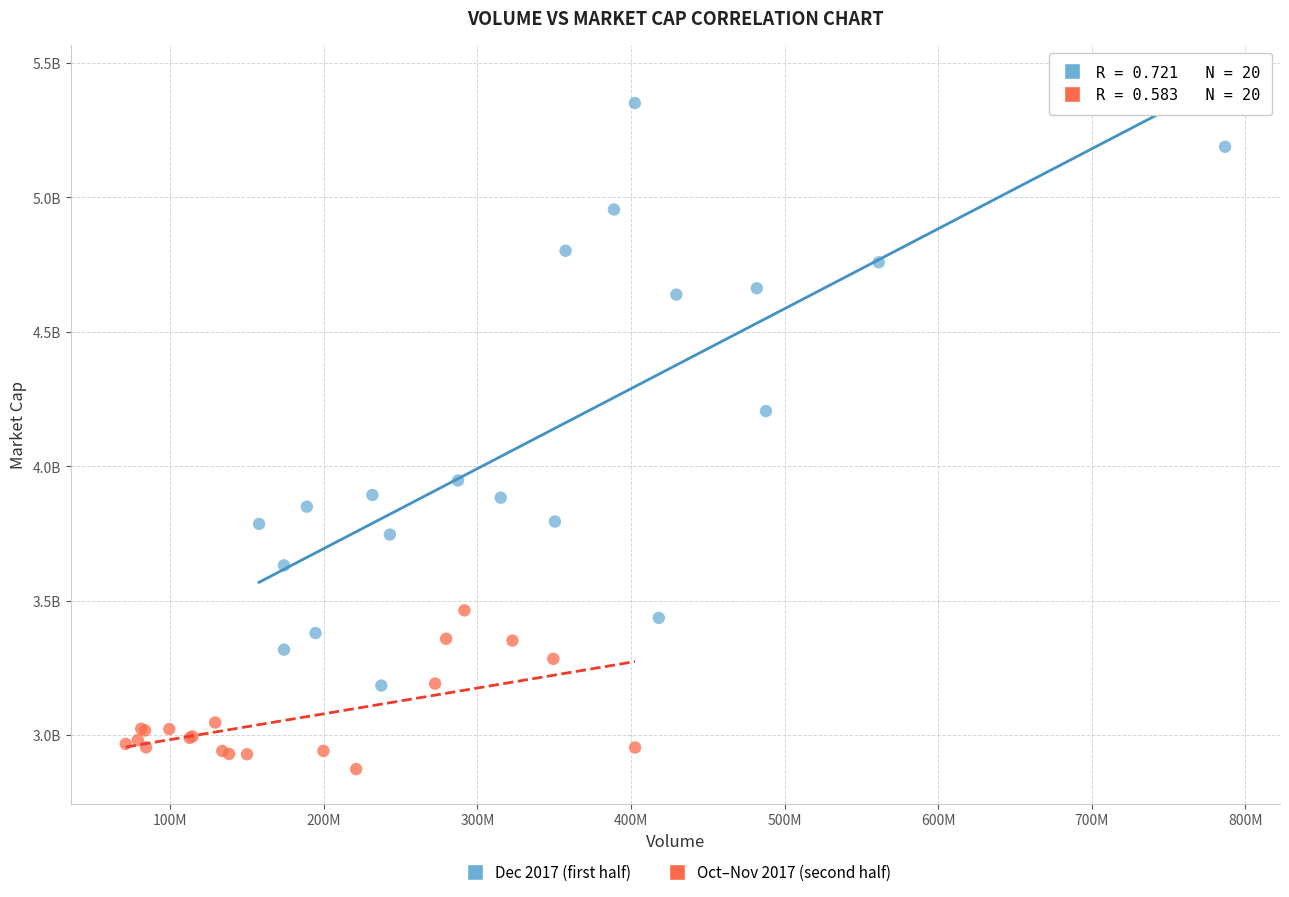

What are all the series names shown in the legend?

Dec 2017 (first half), Oct–Nov 2017 (second half)